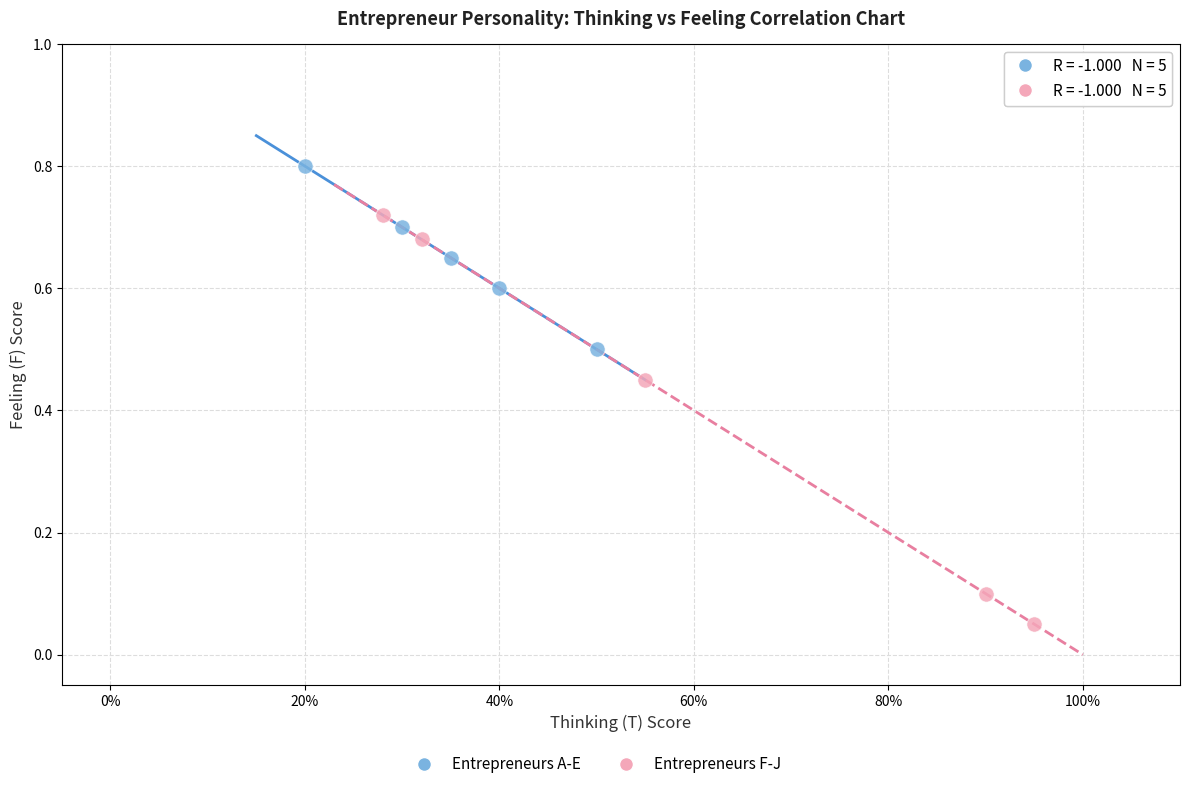

Which series has the widest spread of Y values?

Entrepreneurs F-J